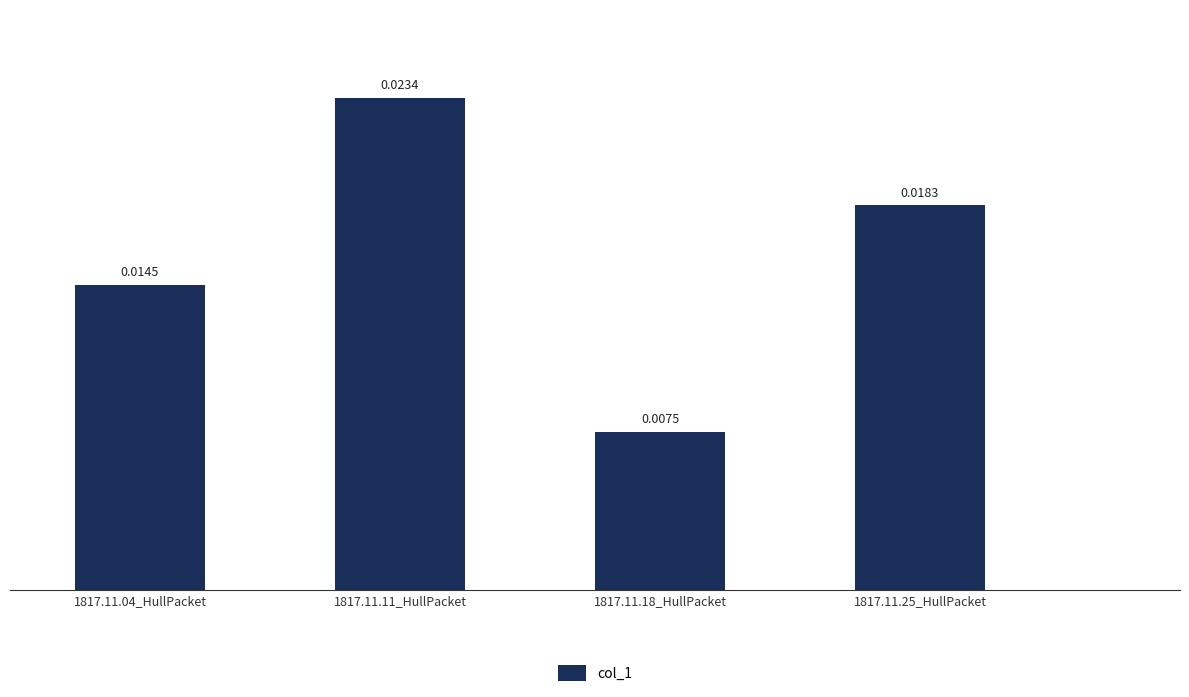

List the labels in order of value, smallest first.

1817.11.18_HullPacket, 1817.11.04_HullPacket, 1817.11.25_HullPacket, 1817.11.11_HullPacket